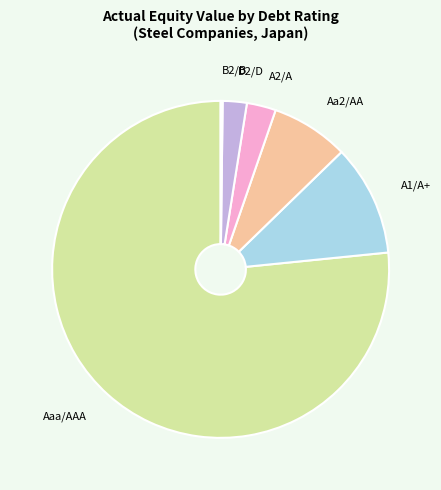

Between Aaa/AAA and D2/D, which is larger?

Aaa/AAA